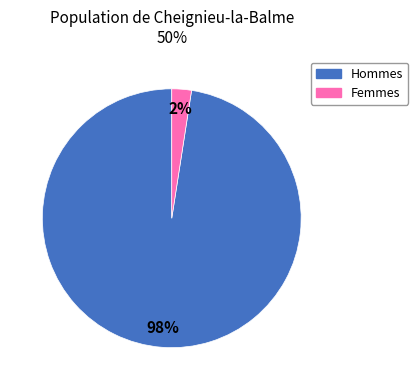

To the nearest percent, what is the average slice percentage?

50%